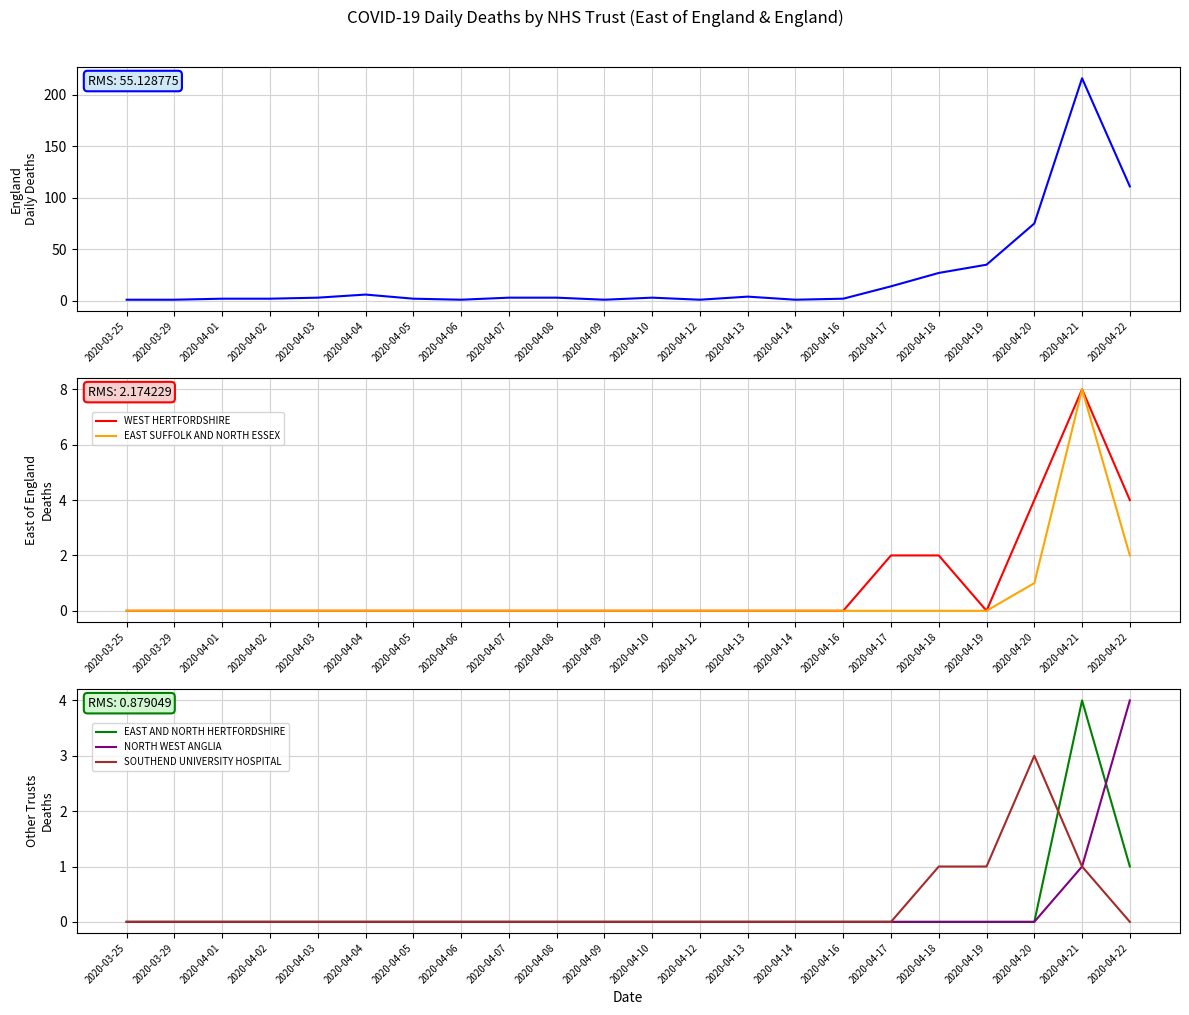

Reading left to right, list all the values displayed in this chart.

ENGLAND Total: 1	1	2	2	3	6	2	1	3	3	1	3	1	4	1	2	14	27	35	75	216	111
WEST HERTFORDSHIRE: 0	0	0	0	0	0	0	0	0	0	0	0	0	0	0	0	2	2	0	4	8	4
EAST SUFFOLK AND NORTH ESSEX: 0	0	0	0	0	0	0	0	0	0	0	0	0	0	0	0	0	0	0	1	8	2
EAST AND NORTH HERTFORDSHIRE: 0	0	0	0	0	0	0	0	0	0	0	0	0	0	0	0	0	0	0	0	4	1
NORTH WEST ANGLIA: 0	0	0	0	0	0	0	0	0	0	0	0	0	0	0	0	0	0	0	0	1	4
SOUTHEND UNIVERSITY HOSPITAL: 0	0	0	0	0	0	0	0	0	0	0	0	0	0	0	0	0	1	1	3	1	0